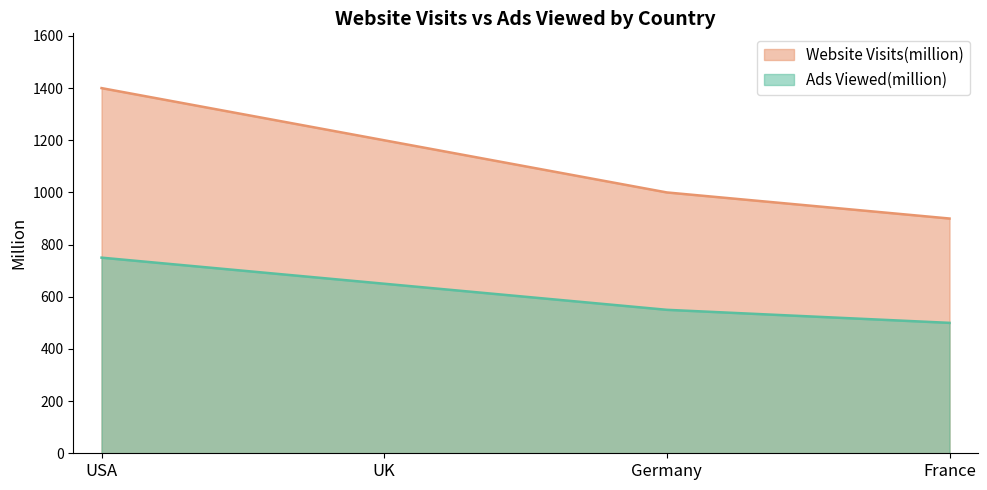

List the series in order of their peak value, highest first.

Website Visits(million), Ads Viewed(million)